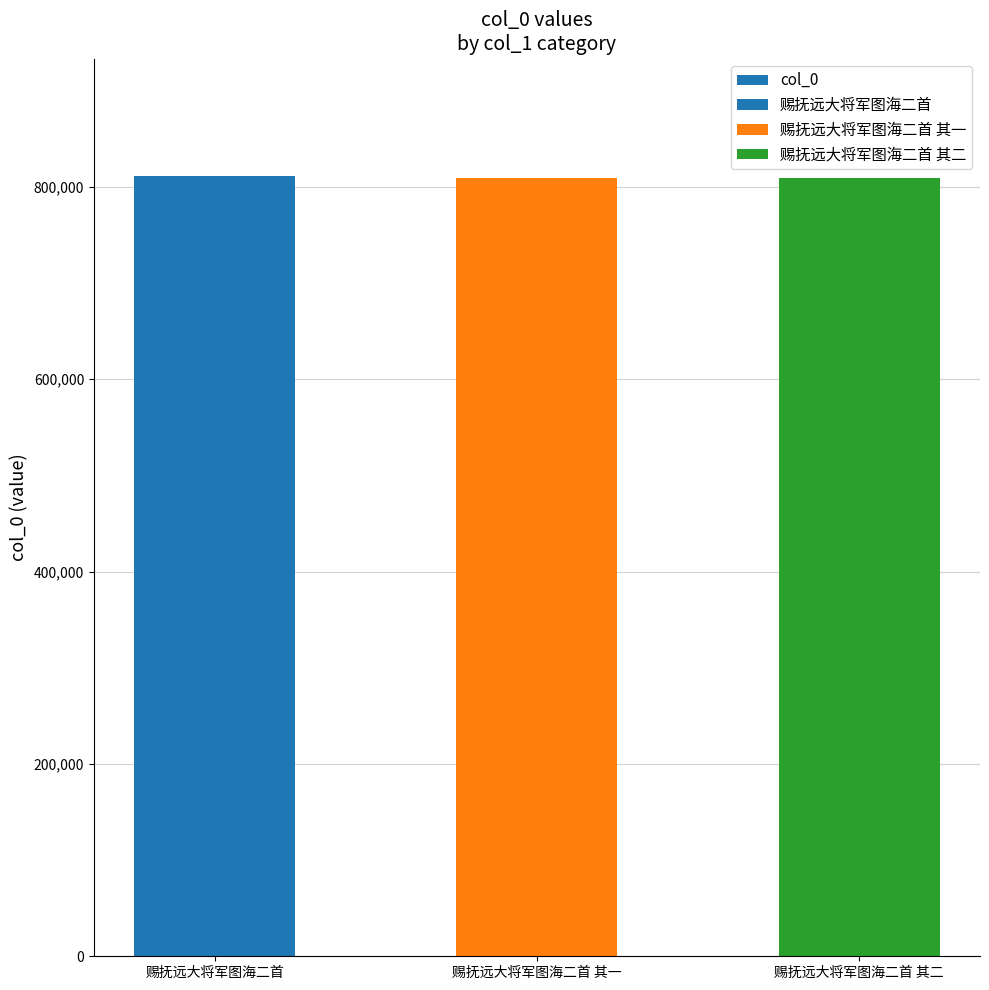

Rank the categories by value from lowest to highest.

赐抚远大将军图海二首 其一, 赐抚远大将军图海二首 其二, 赐抚远大将军图海二首